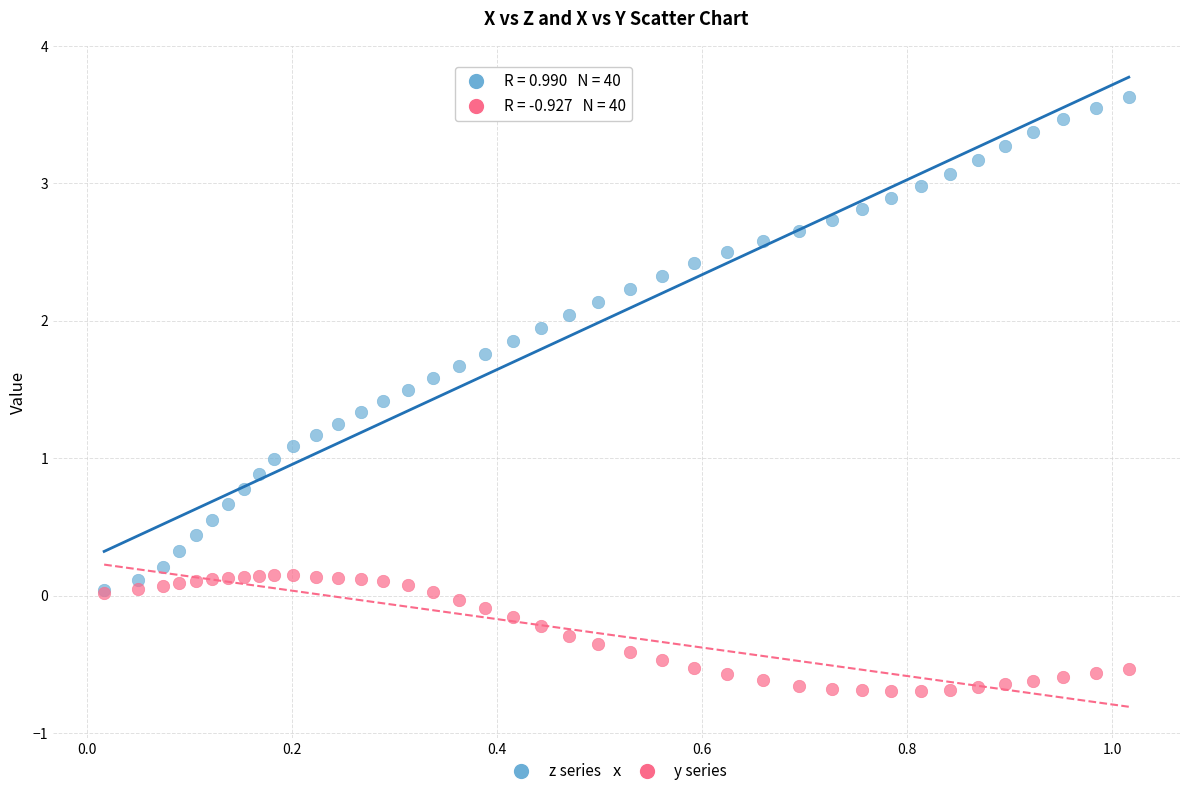

Which series has the largest Y range (max minus min)?

z series